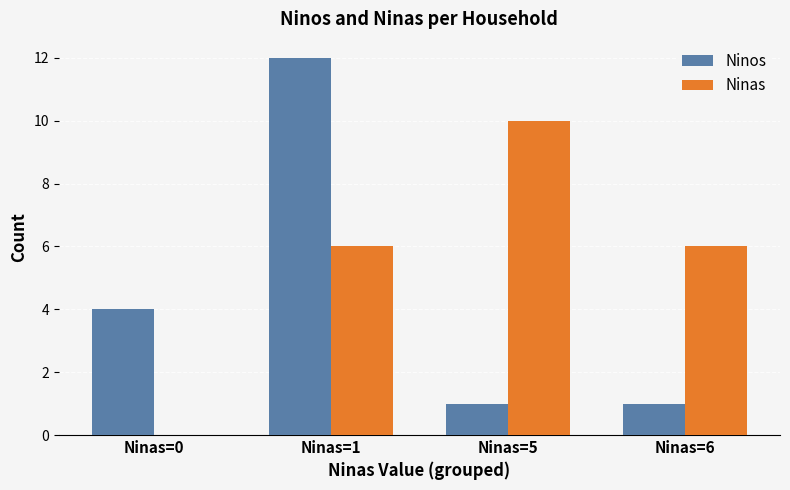

How many series are shown in this chart?

2